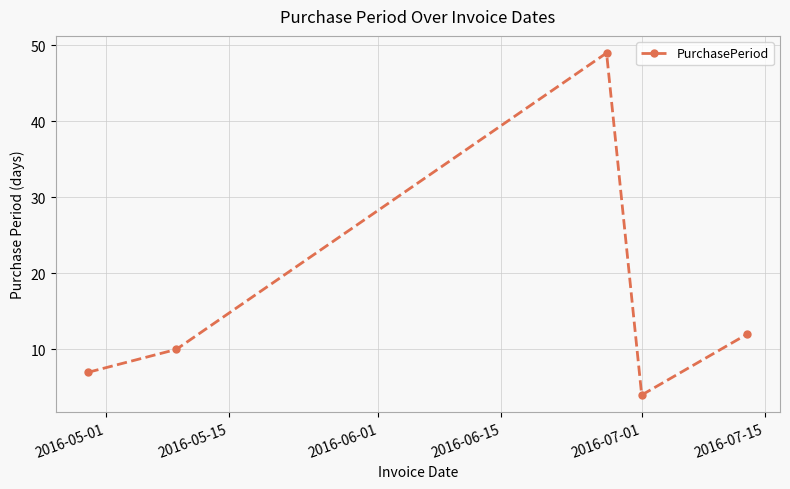

How many distinct data groups are displayed?

1